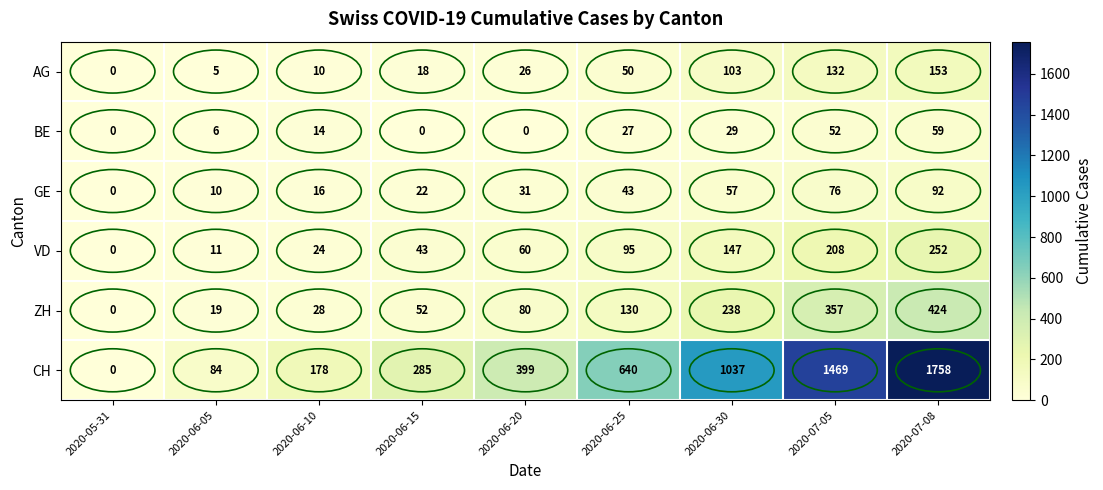

Is it true that GE equals 89 at 2020-06-30?

False